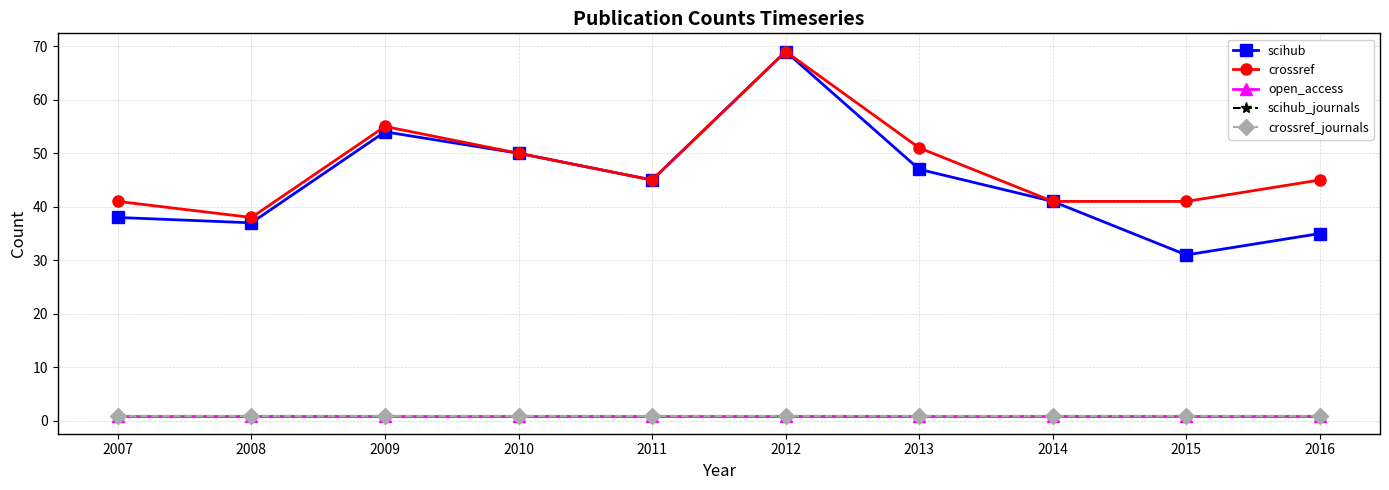

At which category does crossref reach its first local valley?

2008